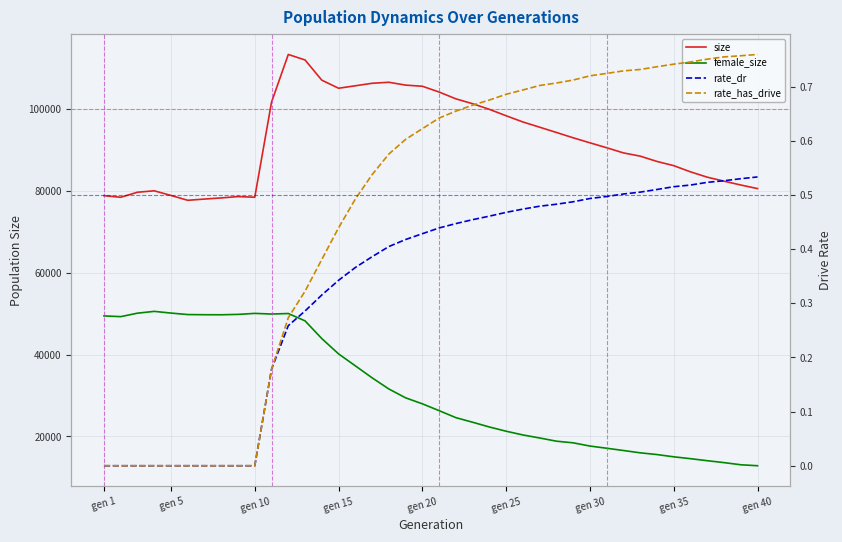

How many data points does each series have?

40